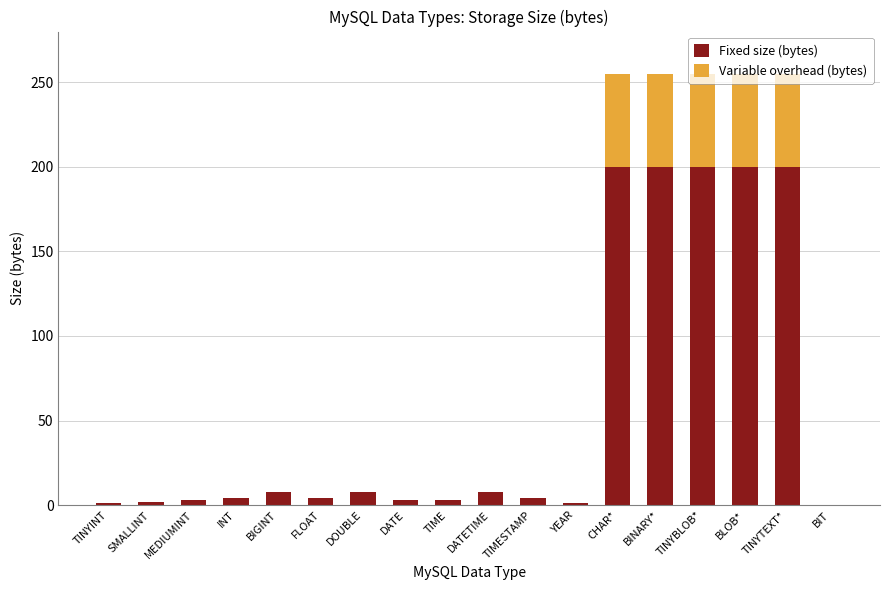

How many series are shown in this chart?

2